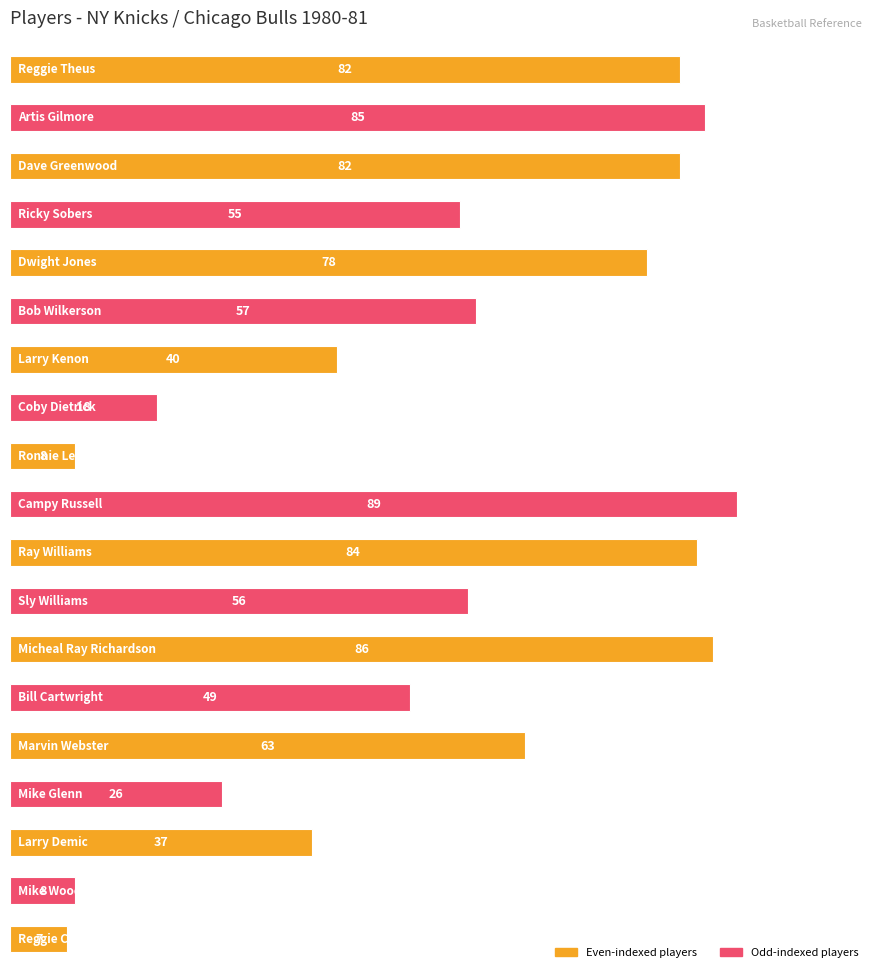

What is the minimum value shown in the chart?

7